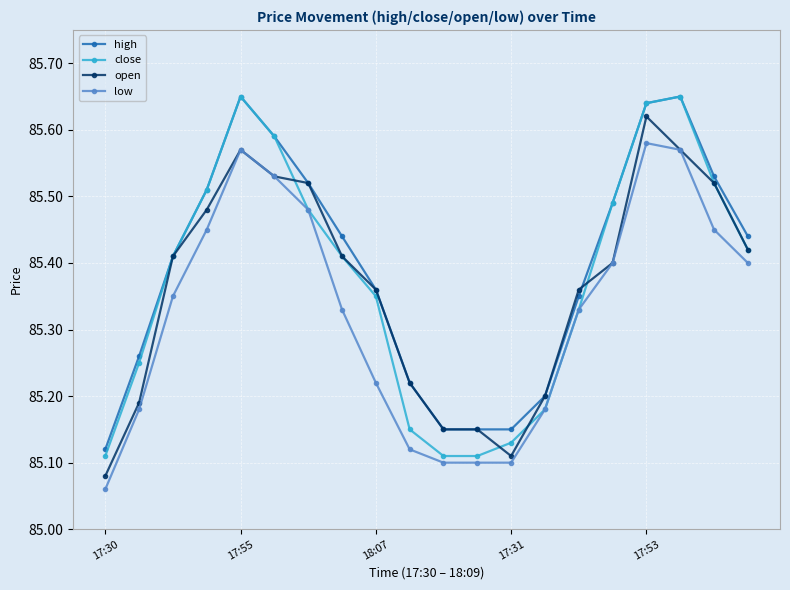

True or false: low has more than 0 interior local peaks.

True